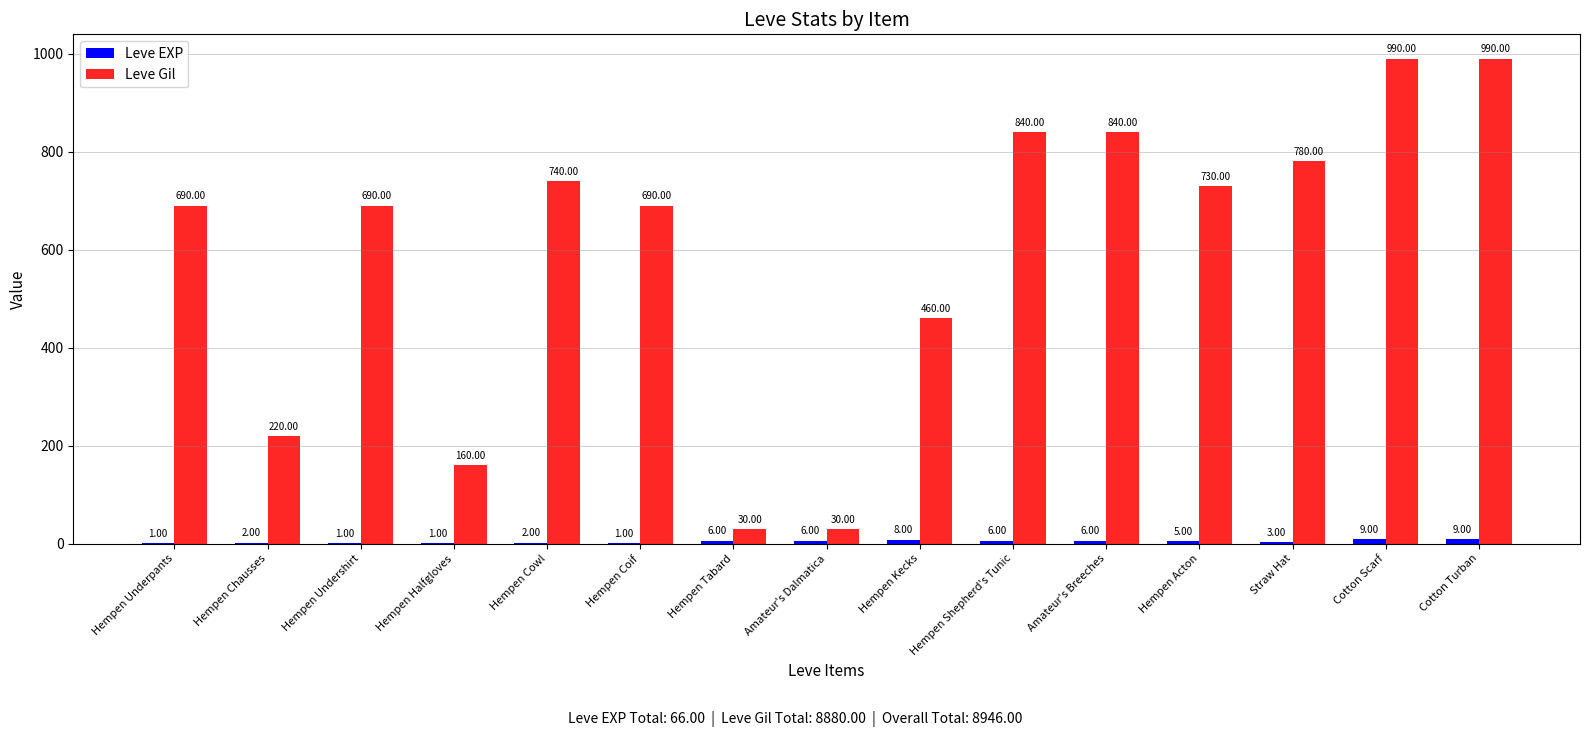

What is the total value across all series at Amateur's Breeches?

846